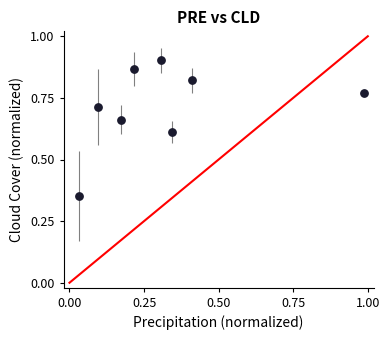

What is the range of X values (max minus min)?

1.0